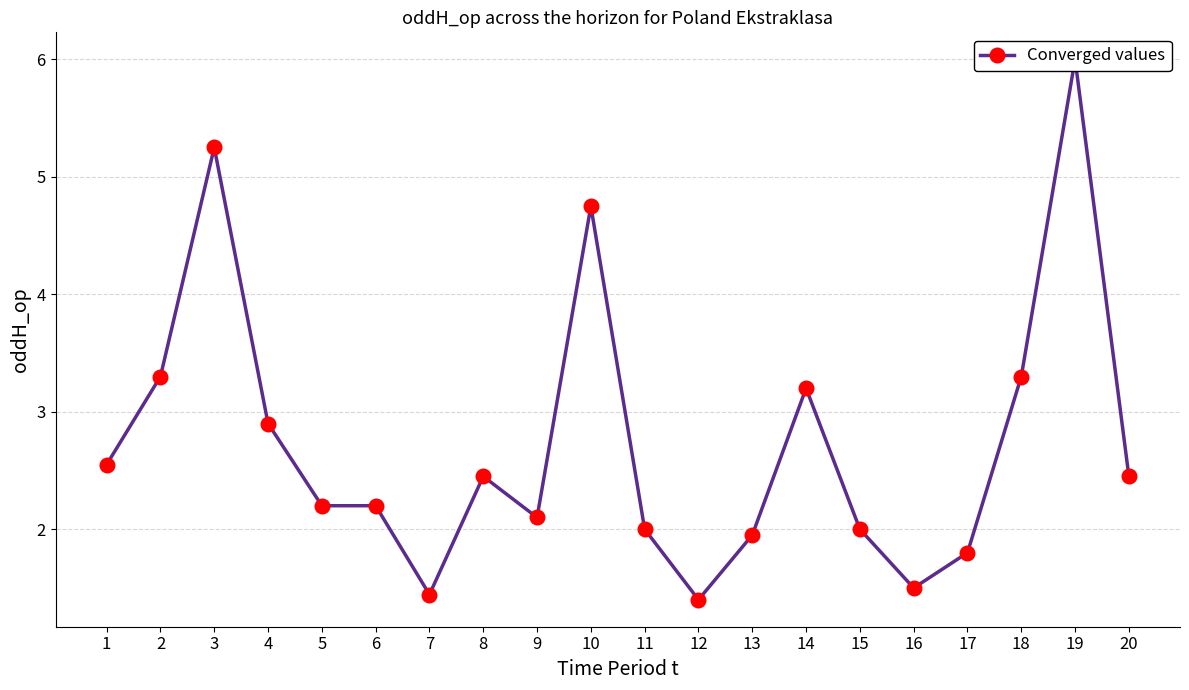

True or false: the data shows 0.8 at 6.

False